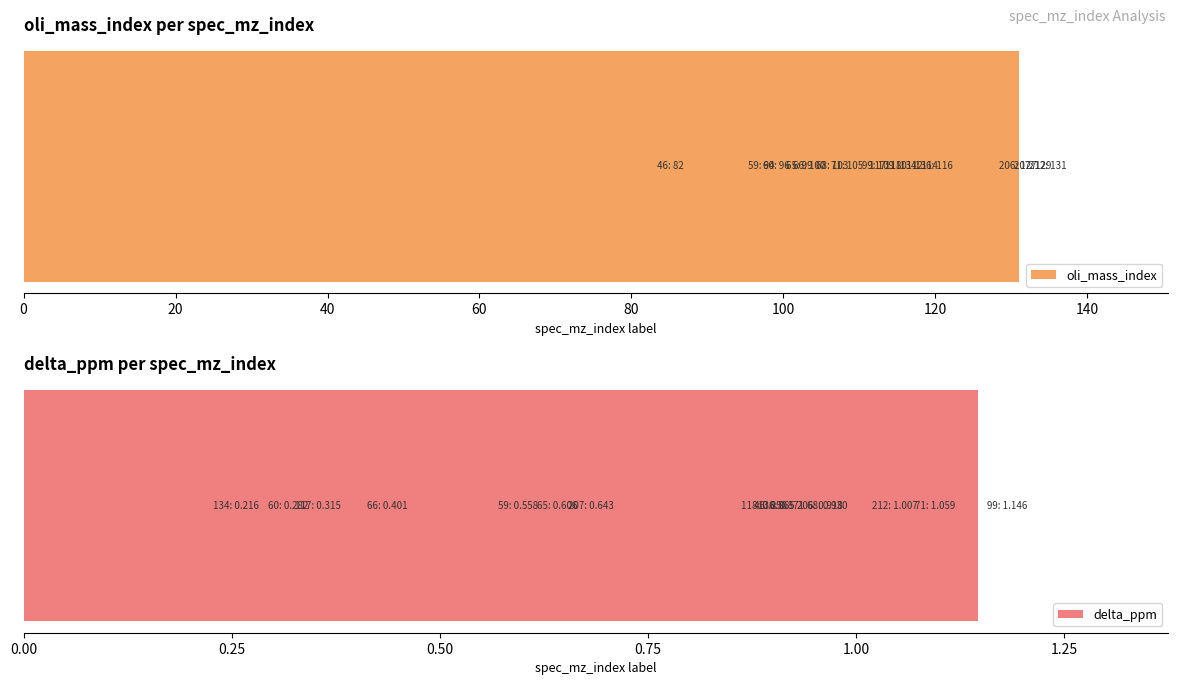

Are the bars horizontal?

Yes